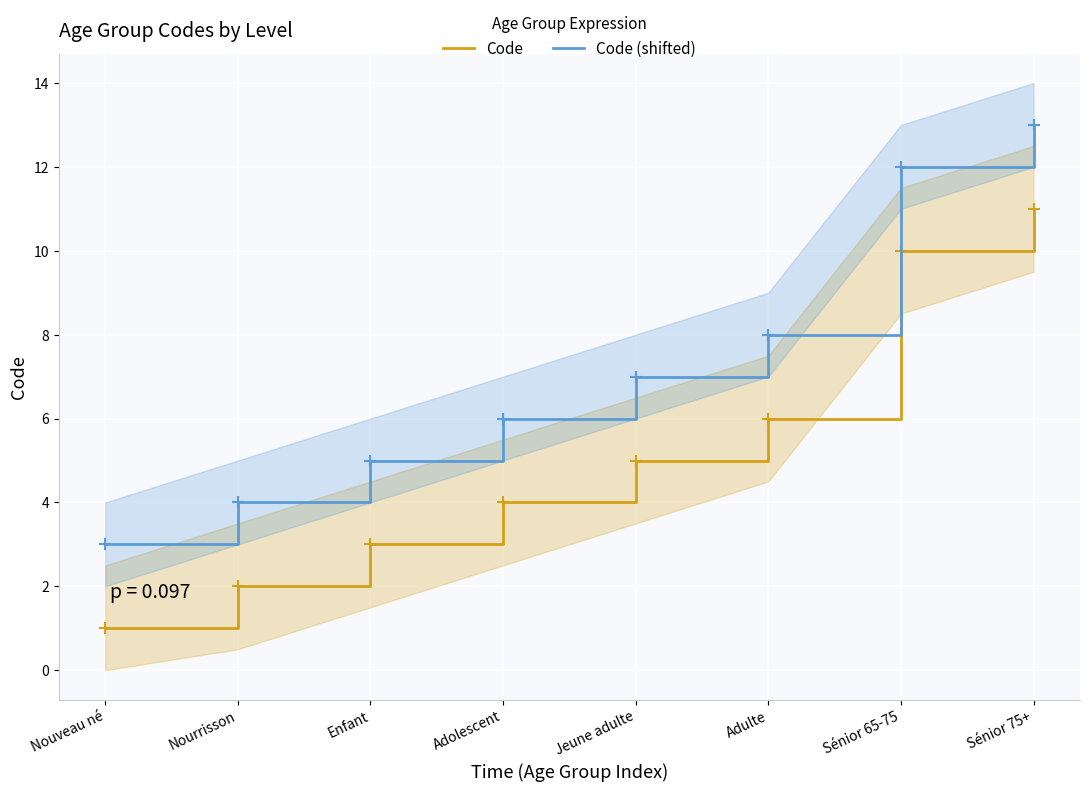

What is the label of the 4th point from the right?

Jeune adulte